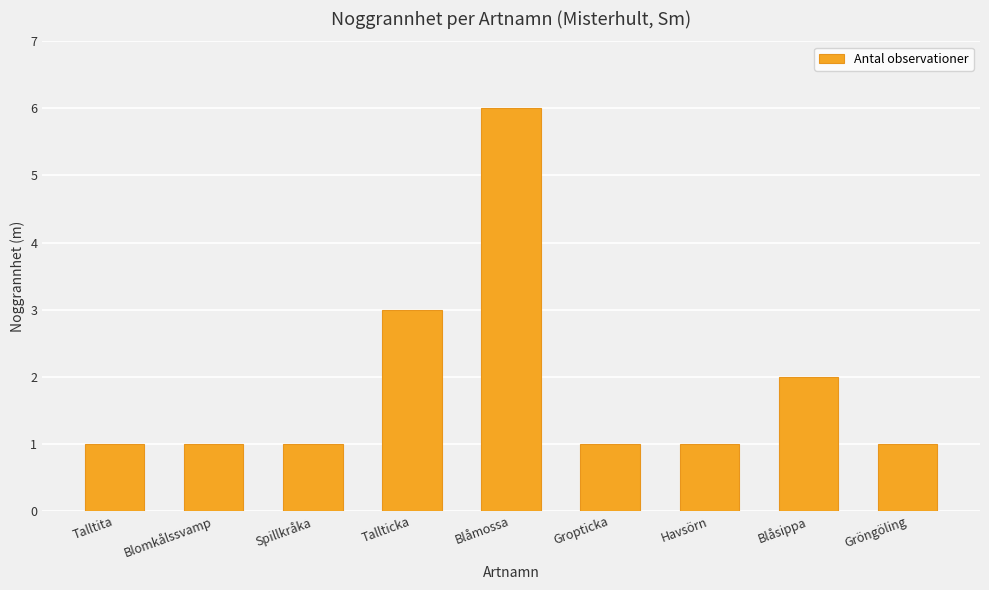

What is the label of the 9th bar from the right?

Talltita